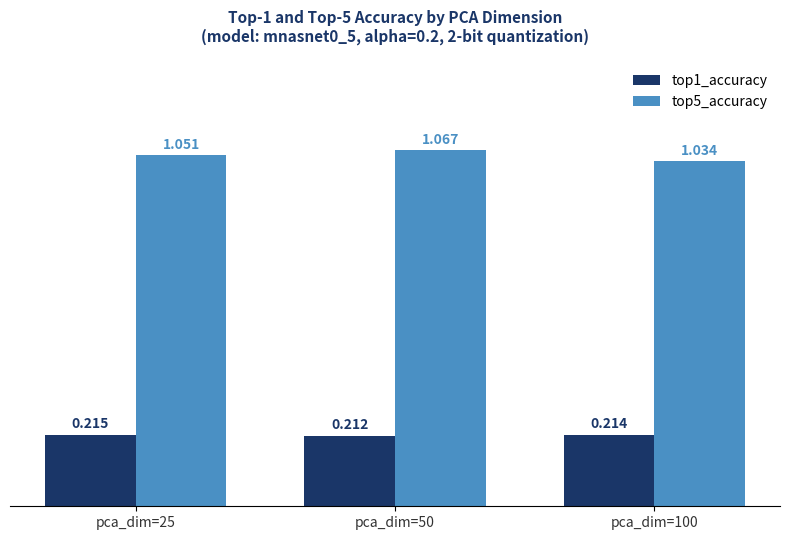

What are all the series names shown in the legend?

top1_accuracy, top5_accuracy